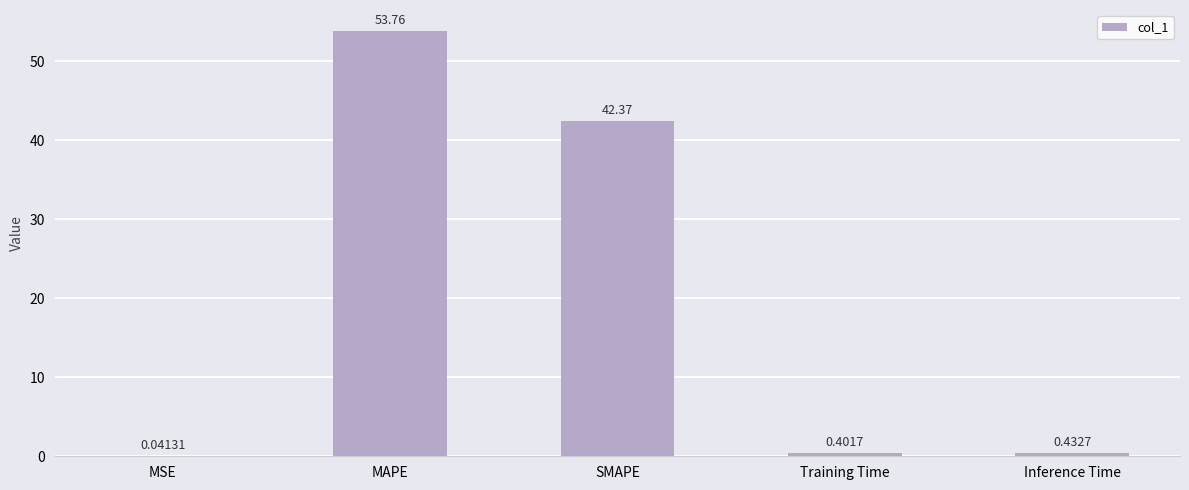

At which label is the value closest to 26?

SMAPE